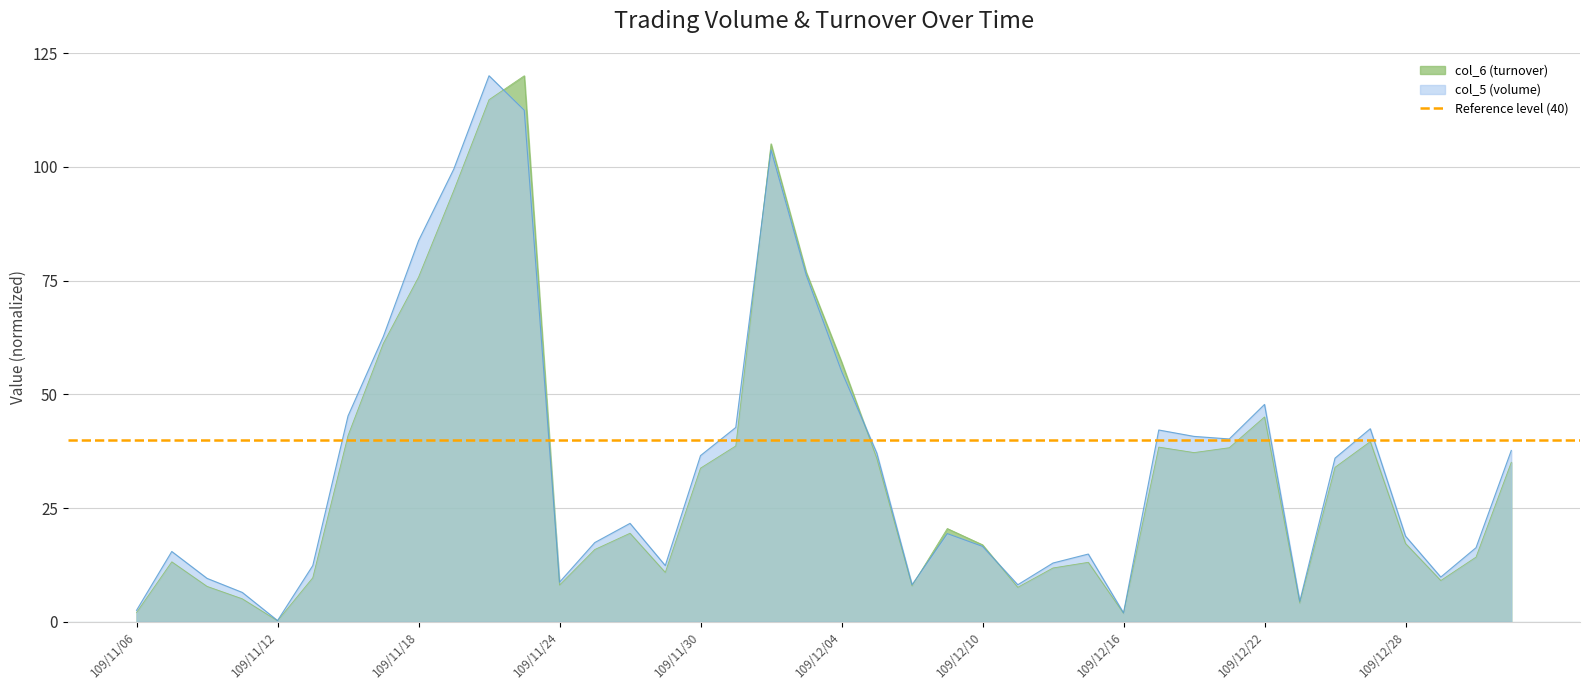

Reading right to left, what are all the values shown in this chart?

col_6 (turnover): 35.1	14.2	9.1	17.2	39.6	34.0	4.1	45.0	38.3	37.2	38.4	1.9	13.1	11.8	7.6	16.9	20.5	7.9	35.9	57.2	76.8	105.1	38.7	33.8	10.9	19.5	15.9	8.1	120.0	114.7	94.8	75.7	61.2	40.9	9.7	0.2	5.1	7.8	13.2	2.0
col_5 (volume): 37.7	16.3	9.8	18.8	42.4	36.0	4.5	47.8	40.2	40.7	42.2	2.0	14.9	12.9	8.1	16.6	19.4	8.1	37.1	55.1	76.2	103.7	42.7	36.5	12.4	21.6	17.4	8.7	112.4	120.0	99.5	83.7	62.7	45.2	12.4	0.3	6.5	9.6	15.5	2.5